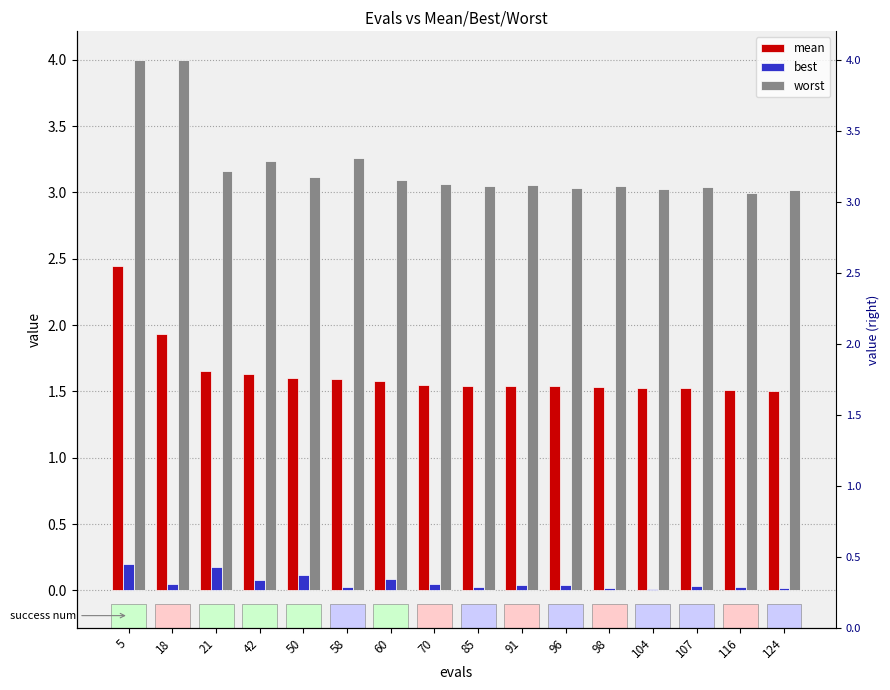

What is the difference between the maximum and minimum values in the best series?

0.2